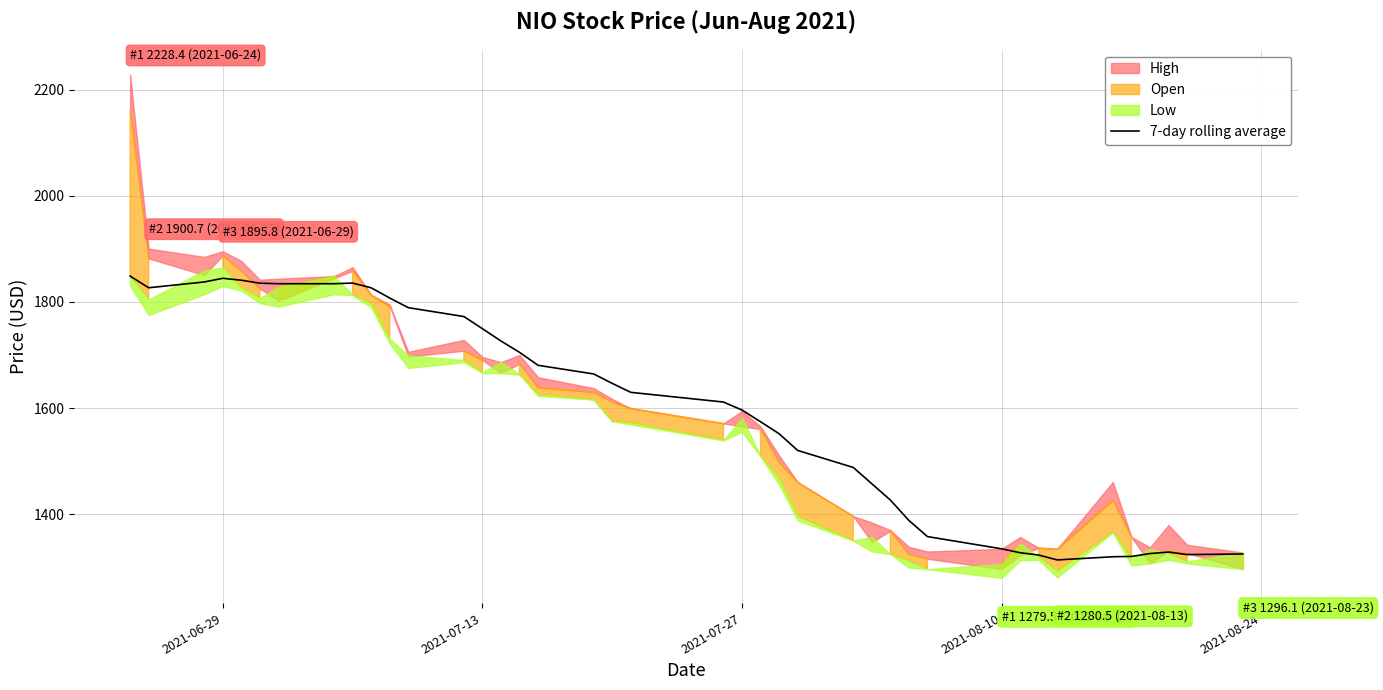

What is the highest value of the 7-day rolling average series?

1848.8